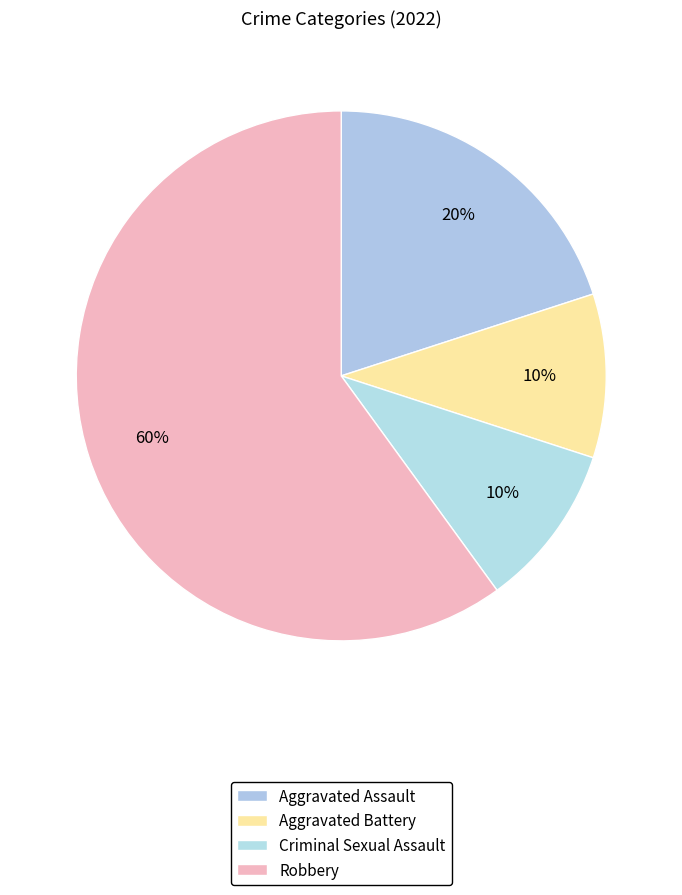

Combined, what portion of the pie is Criminal Sexual Assault and Aggravated Battery?

20.0%